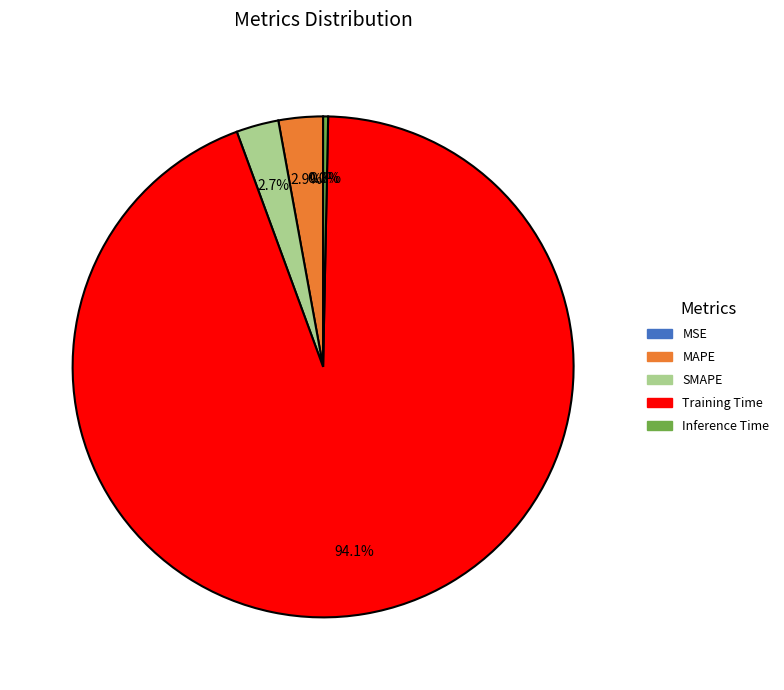

Which category has the biggest portion of the pie?

Training Time